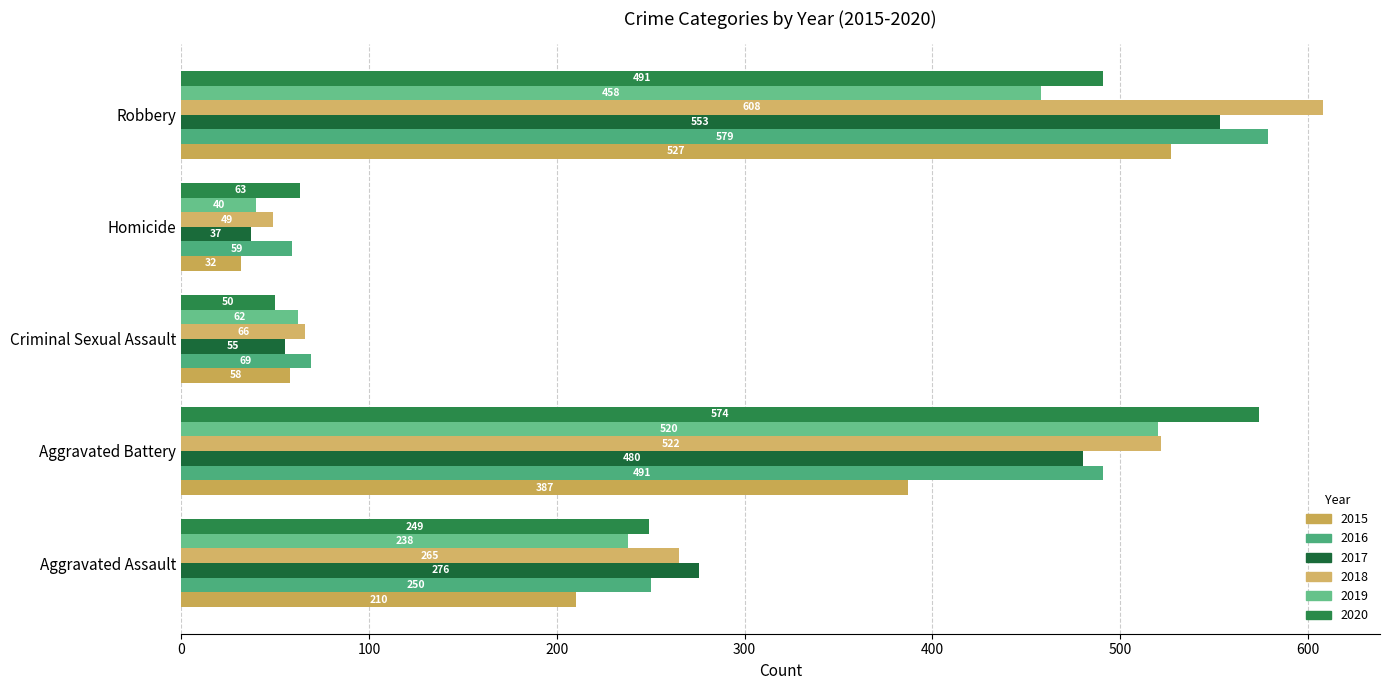

The 2019 series shows 40 at Homicide. True or false?

True